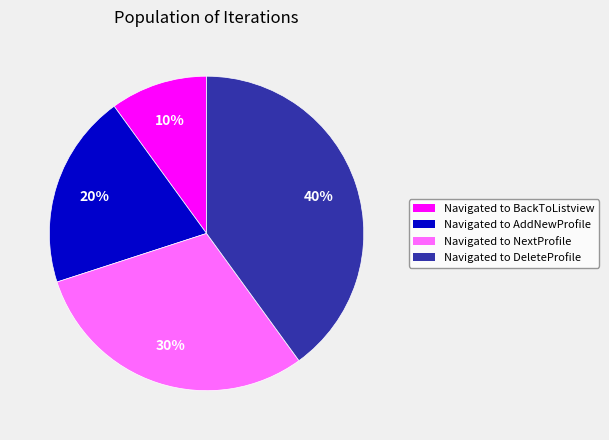

Is the sum of Navigated to BackToListview and Navigated to AddNewProfile greater than half?

No